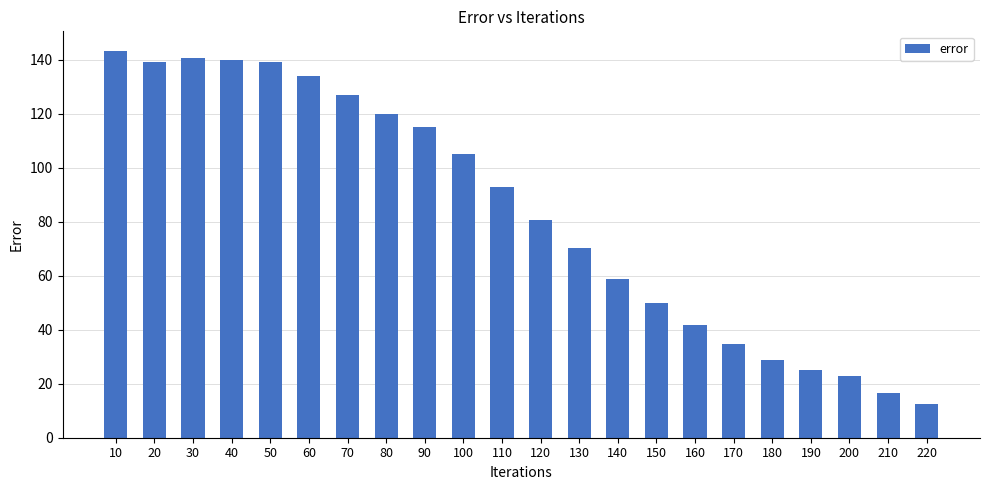

What is the average value?

83.5